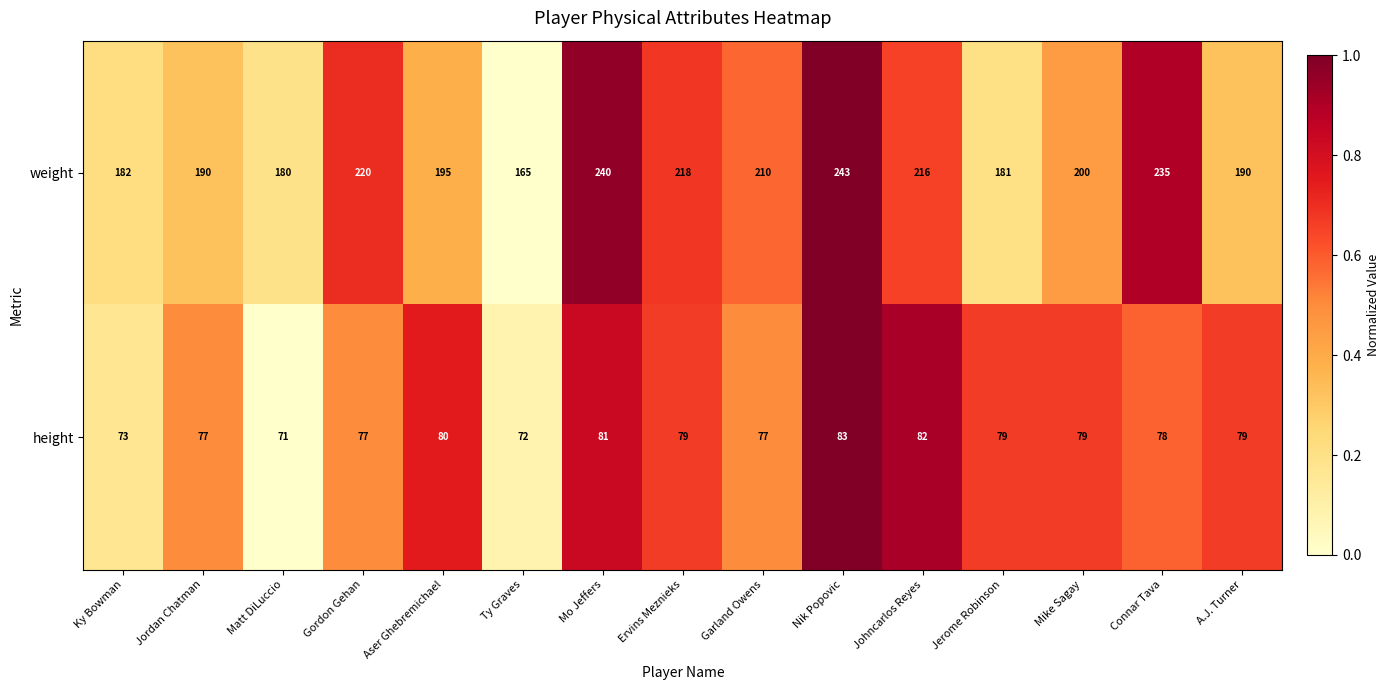

Read the weight value at Connar Tava, to the nearest 10.

240